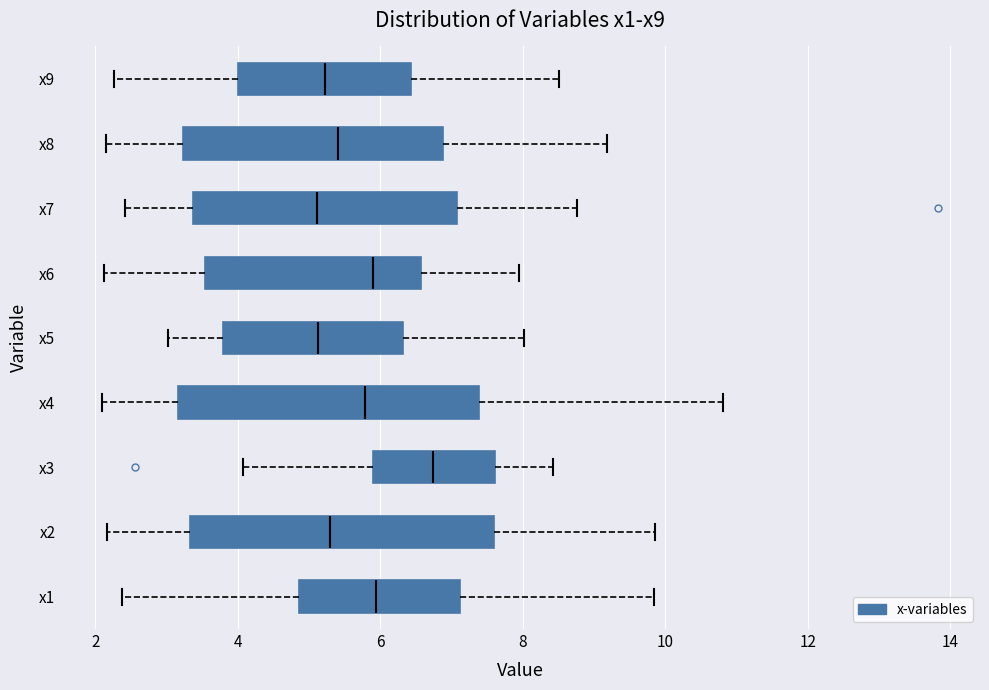

Where is the left edge of the box for x3 on the x-axis? The values are not printed on the chart, so give them approximately, as read against the axis.

5.8